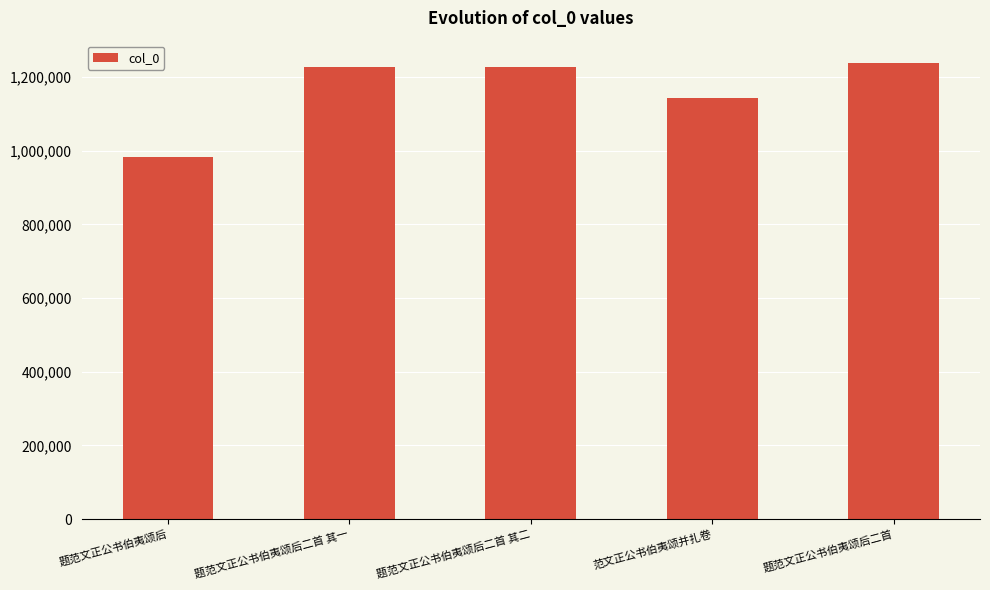

What is the sum of all values?

5815356